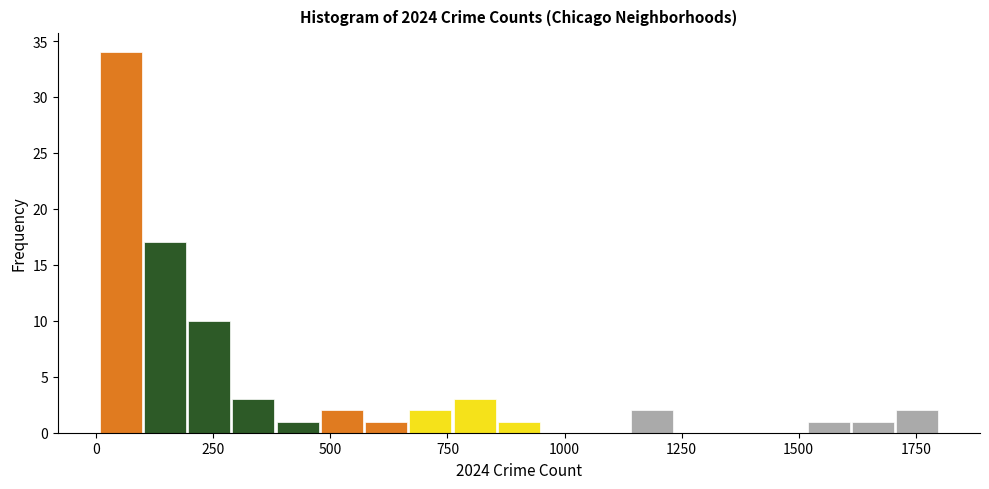

Around what value on the x-axis is the tallest bar? Give the approximate position of its centre, as read against the axis.

50